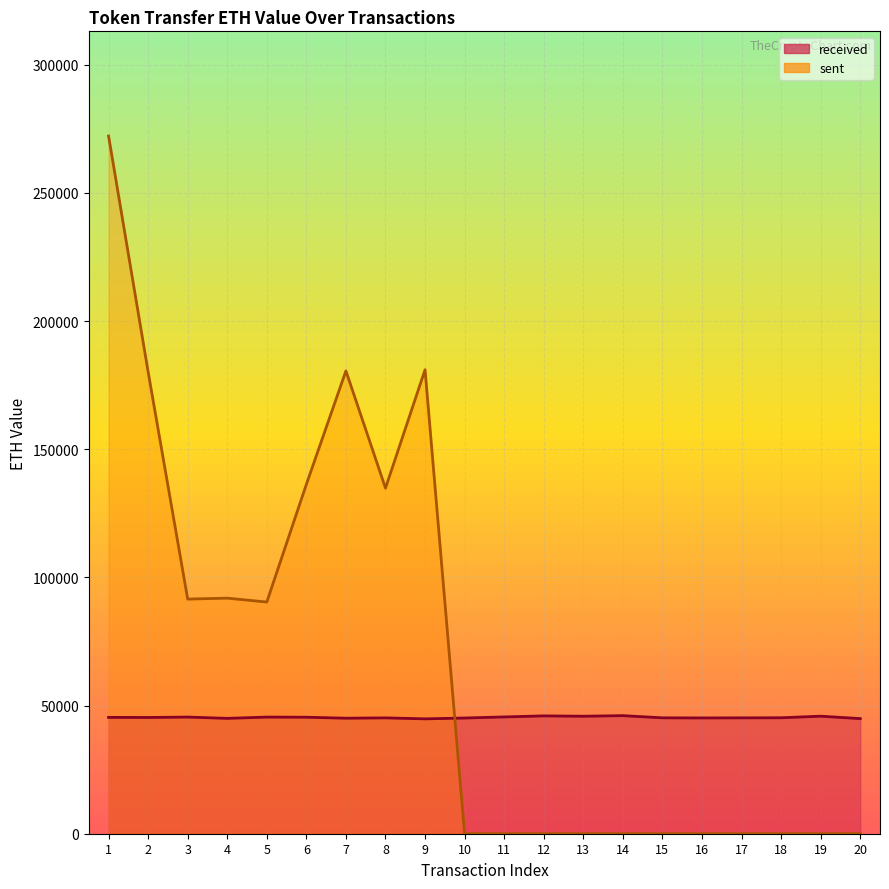

Reading left to right, list all the values displayed in this chart.

received: 45396.0	45356.2	45513.2	45008.7	45507.0	45456.0	45070.0	45200.4	44820.1	45145.0	45568.2	45977.7	45843.2	46070.6	45216.2	45175.9	45211.3	45241.9	45859.5	44915.0
sent: 272237.2	180235.6	91545.9	91913.8	90392.1	136312.7	180586.8	134833.4	181047.5	0.0	0.0	0.0	0.0	0.0	0.0	0.0	0.0	0.0	0.0	0.0